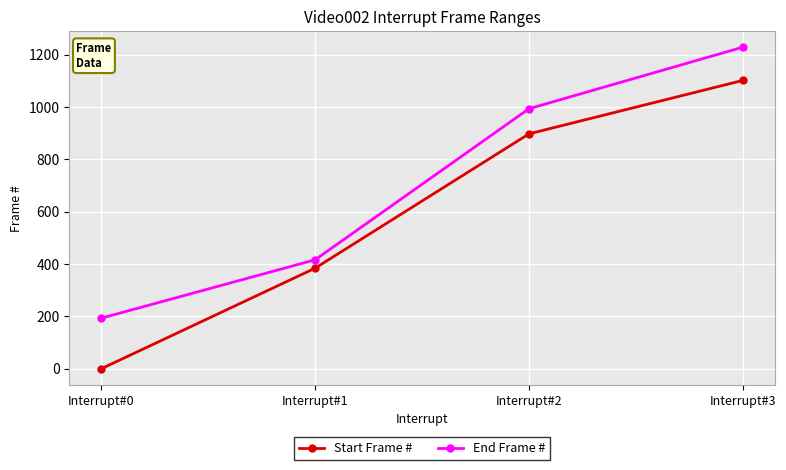

Which series changed the most between Interrupt#0 and Interrupt#2?

Start Frame #